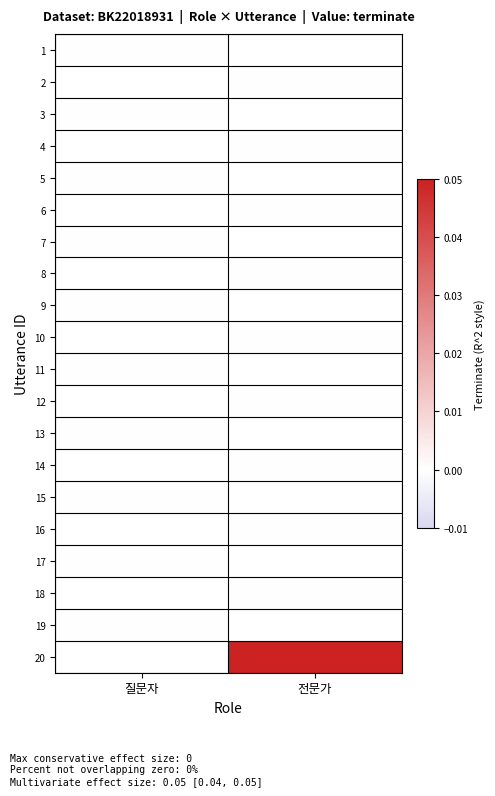

At 질문자, list the series in order from largest to smallest.

1, 2, 3, 4, 5, 6, 7, 8, 9, 10, 11, 12, 13, 14, 15, 16, 17, 18, 19, 20